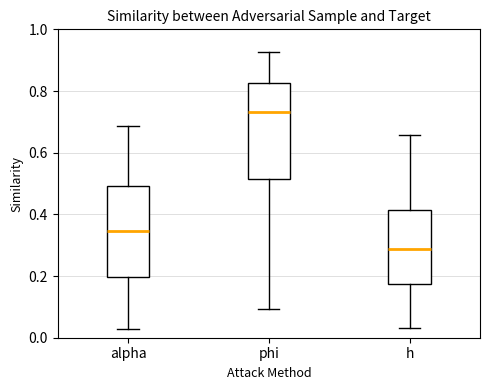

Which box's median line is the highest?

phi